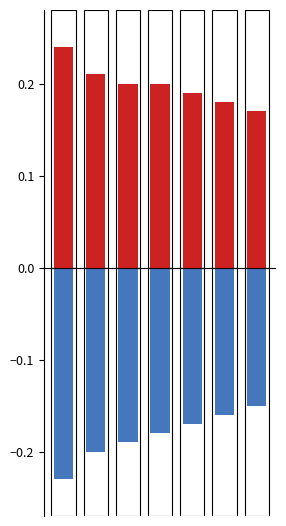

What is the sum of all positive values?

1.4